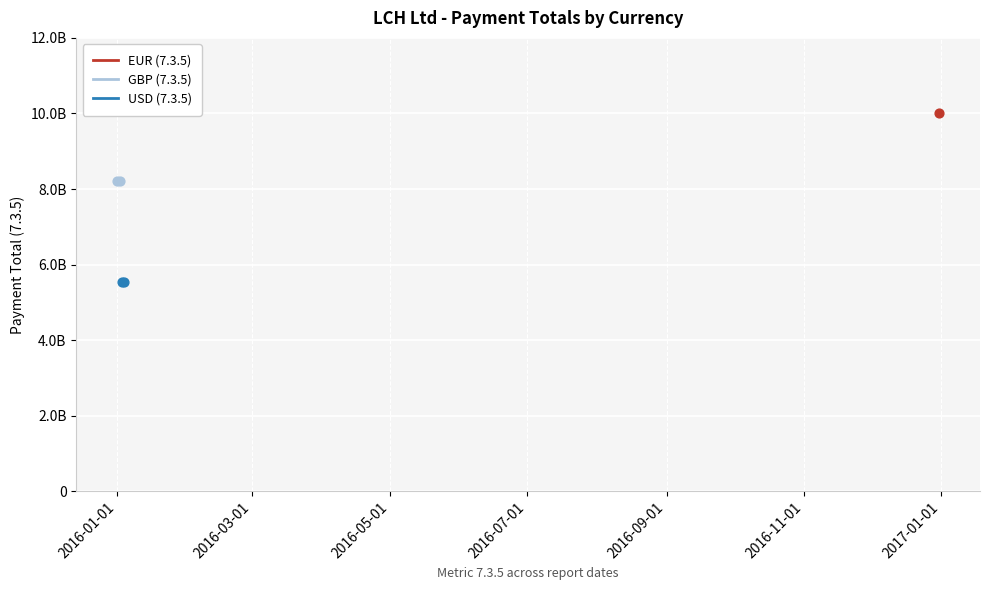

Which series has the largest total across all categories?

EUR (7.3.5)